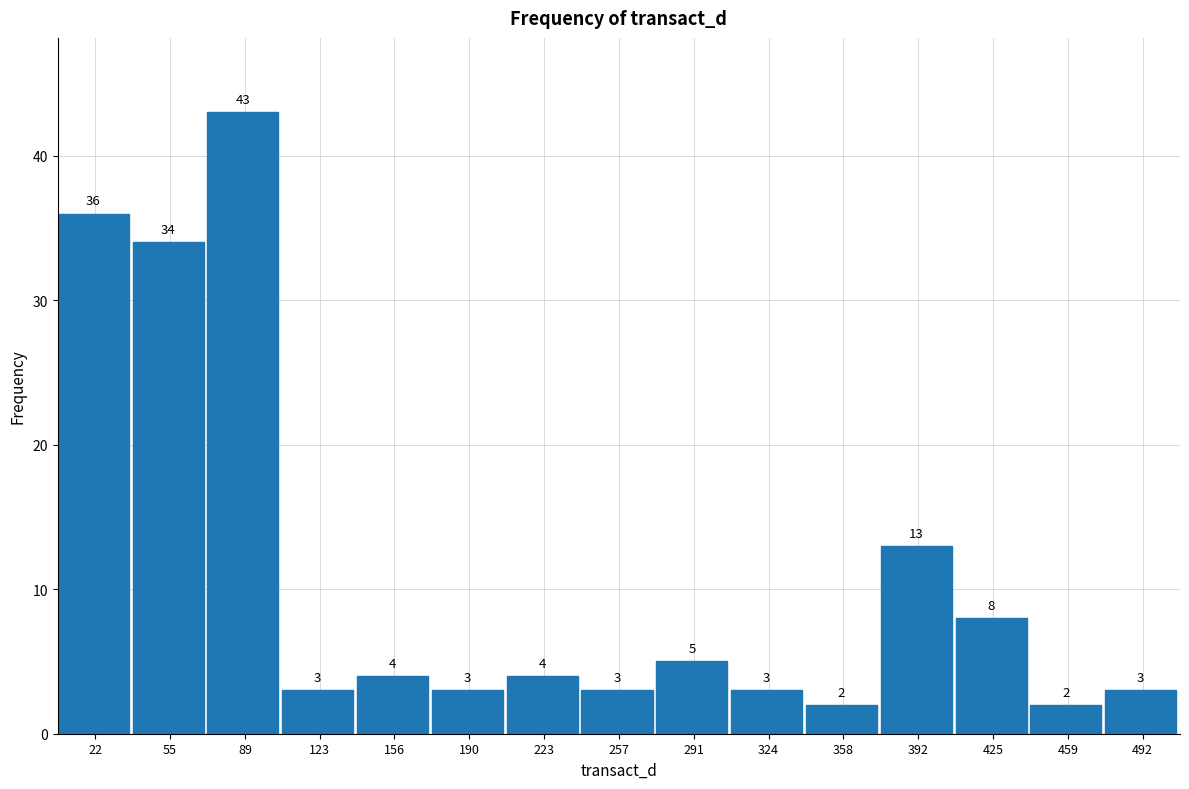

Reading left to right, transcribe this chart: for each bar, give the range it covers on the x-axis and its height. The bar edges are not printed on the chart, so give them approximately, as read against the axis.

5 to 40: 36
40 to 70: 34
70 to 105: 43
105 to 140: 3
140 to 175: 4
175 to 205: 3
205 to 240: 4
240 to 275: 3
275 to 305: 5
305 to 340: 3
340 to 375: 2
375 to 410: 13
410 to 440: 8
440 to 475: 2
475 to 510: 3